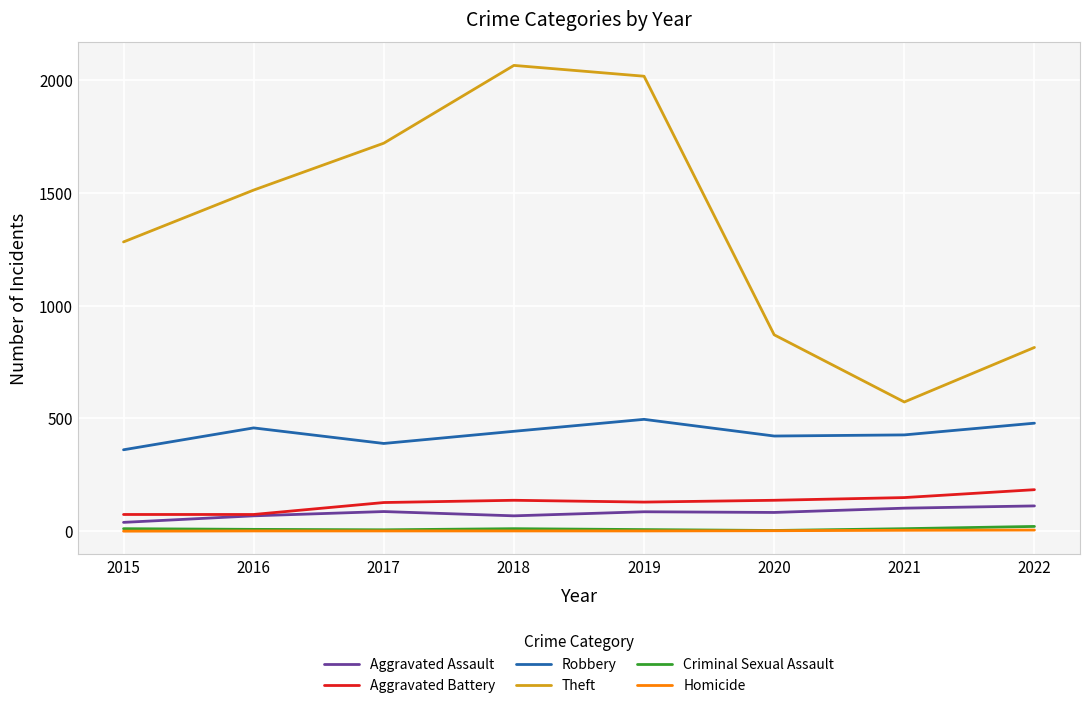

Which series has the largest range (max minus min)?

Theft